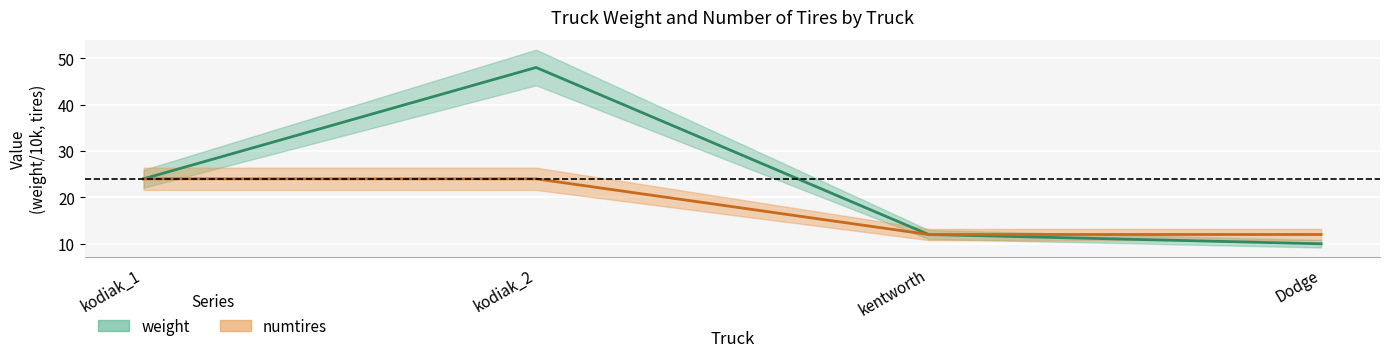

At Dodge, list the series in order from largest to smallest.

numtires, weight